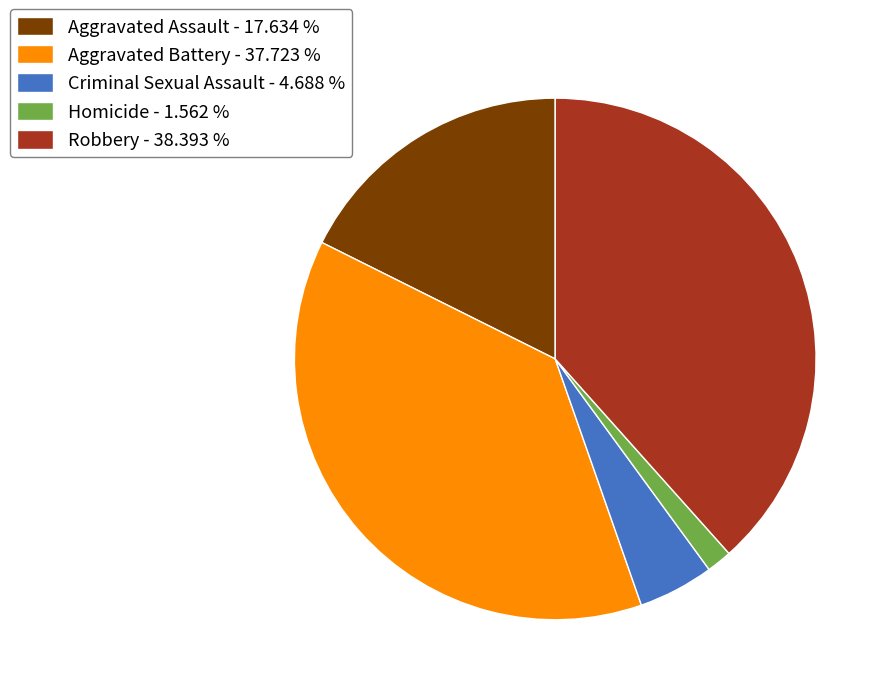

Which category has the smallest portion of the pie?

Homicide